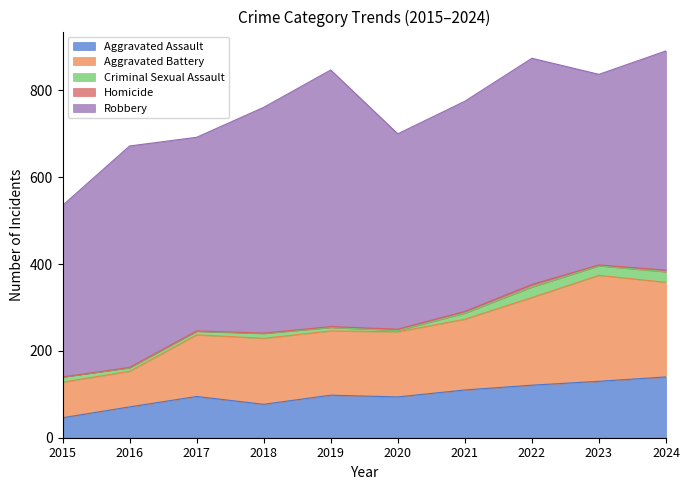

Is it true that Aggravated Assault equals 71 at 2016?

True